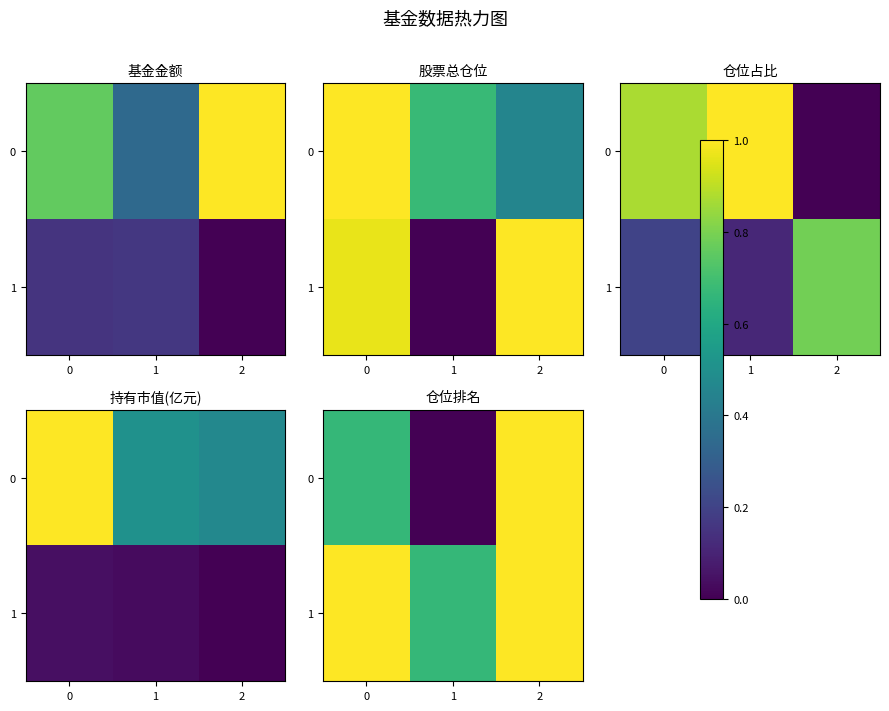

The value of 0 at 1 is 0.0. True or false?

True